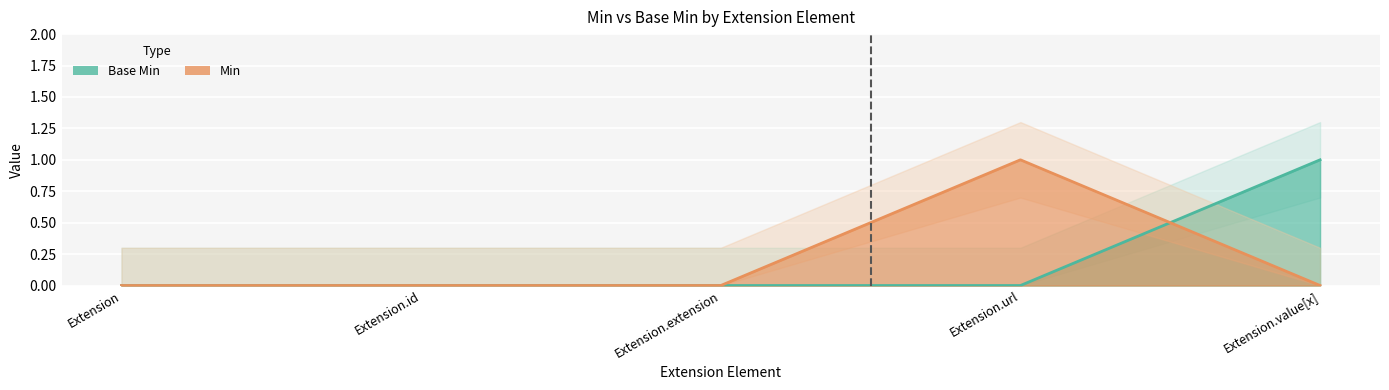

True or false: Base Min has more than 0 interior local peaks.

False